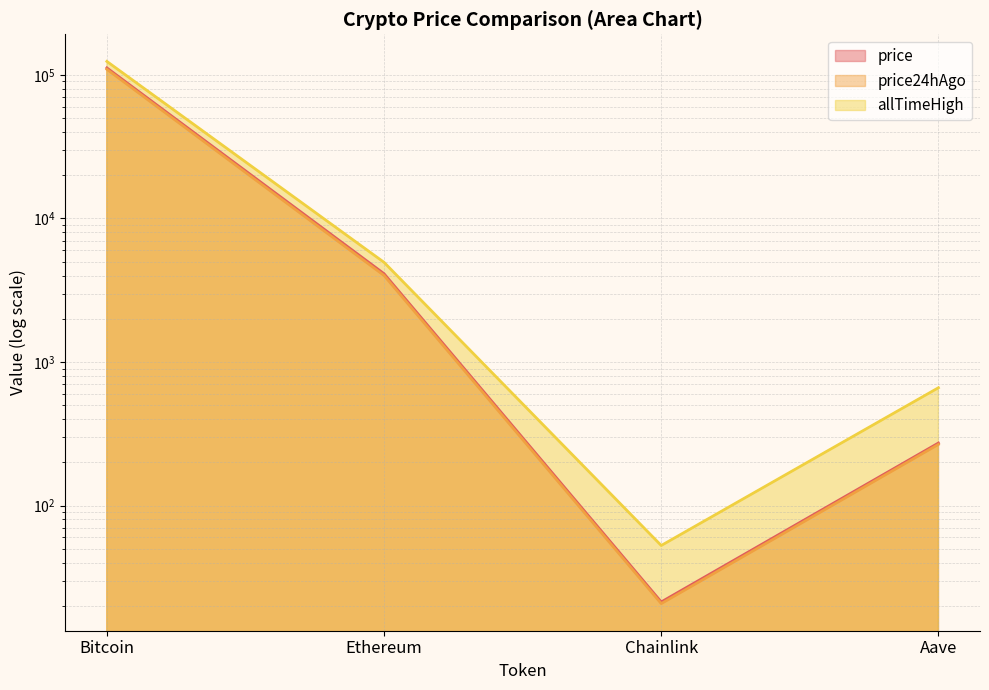

Rank the categories by allTimeHigh value from lowest to highest.

Chainlink, Aave, Ethereum, Bitcoin